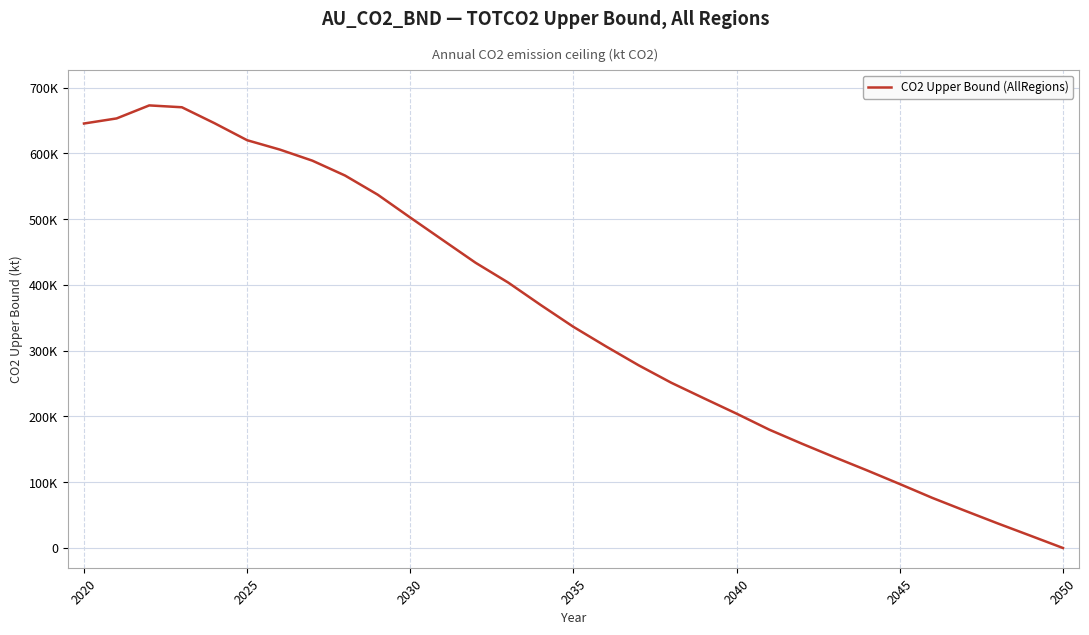

Reading left to right, list all the values displayed in this chart.

645400.5	653125.1	672924.5	670107.0	645859.9	619999.6	605788.0	588887.6	566305.3	537238.6	502387.9	468000.7	433705.0	403574.1	369347.9	336212.9	306437.7	277724.0	251197.9	227561.9	204238.4	179940.5	158608.4	138027.7	117950.9	97264.1	76143.5	56629.5	37413.5	18780.3	0.0